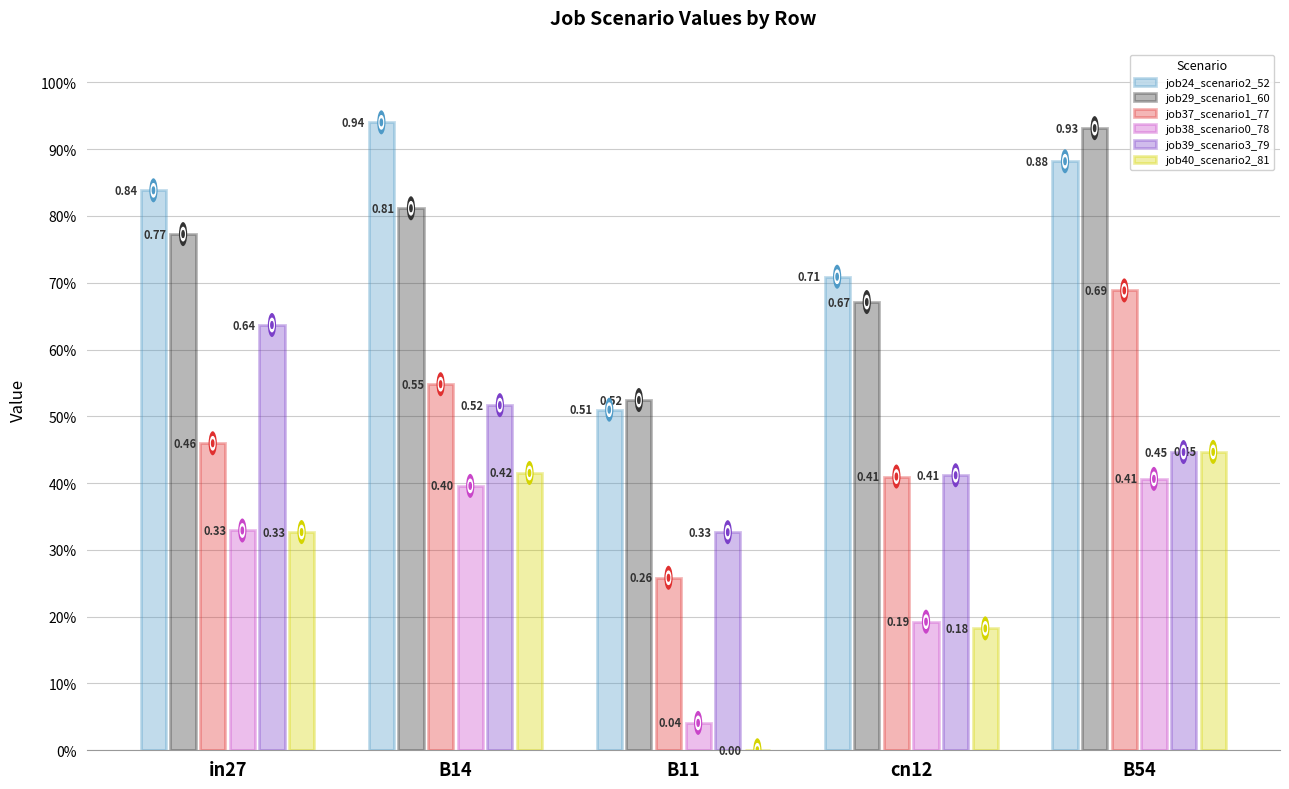

Between in27 and cn12, which series saw the biggest shift?

job39_scenario3_79